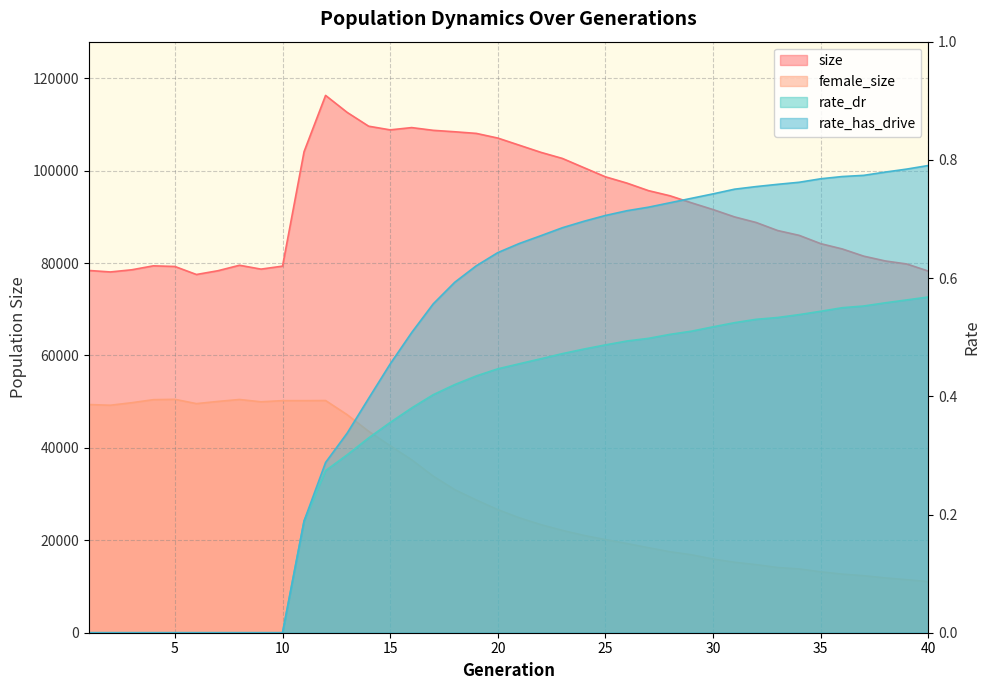

True or false: rate_dr and female_size cross at least once.

False